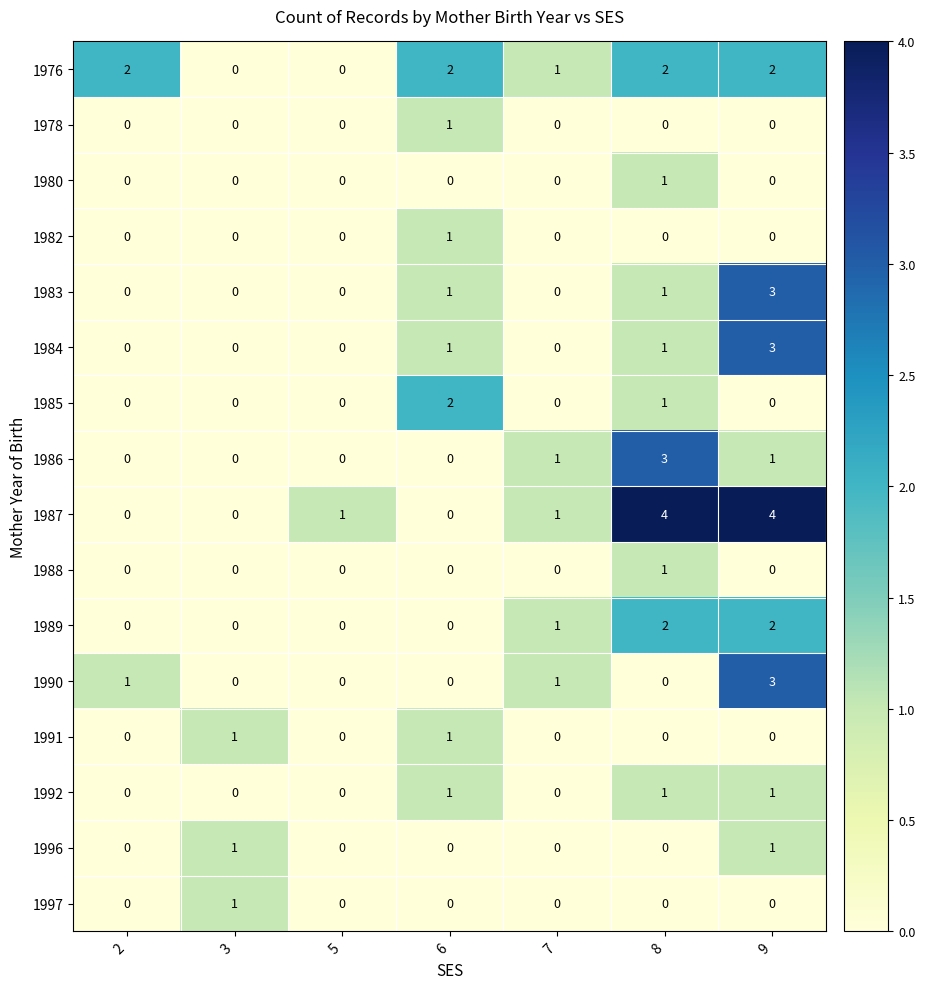

What is the maximum value shown in the chart?

4